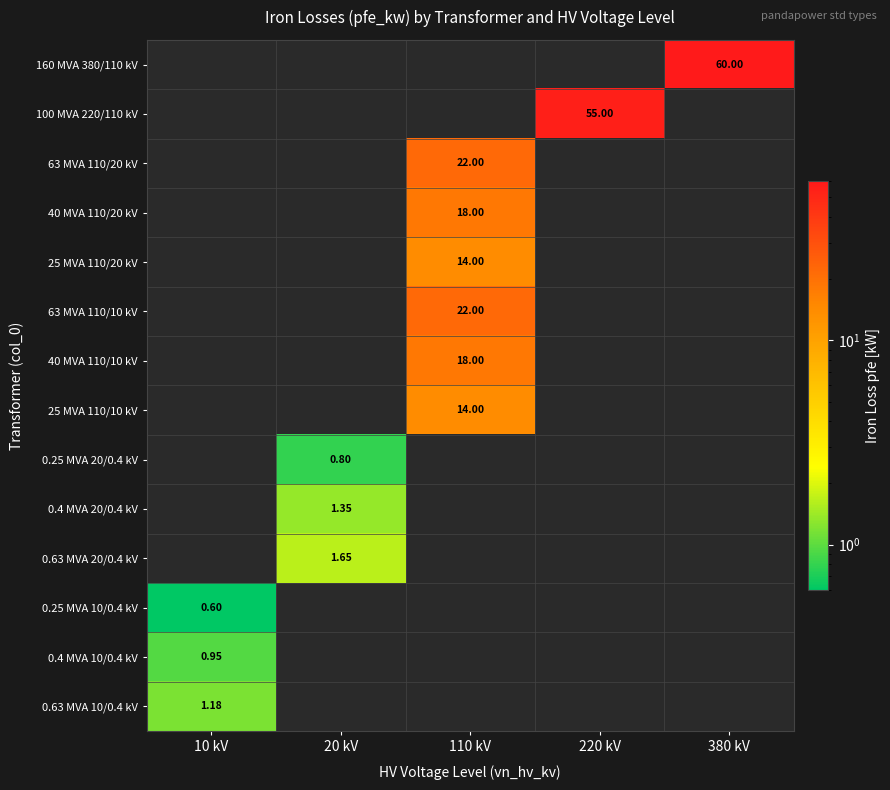

What is the difference between the maximum and minimum values in the 0.25 MVA 10/0.4 kV series?

0.6